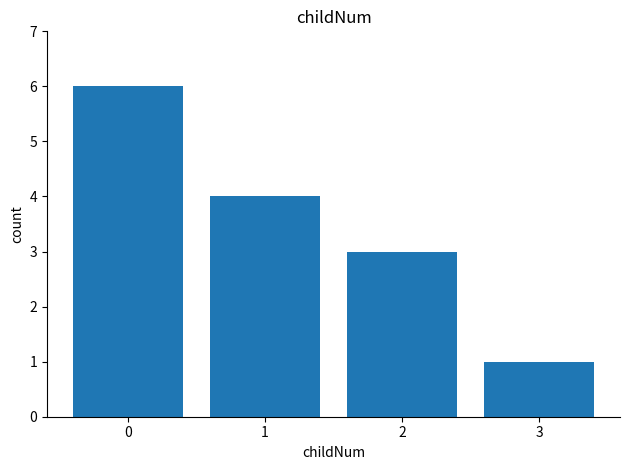

List the labels in order of value, smallest first.

3, 2, 1, 0